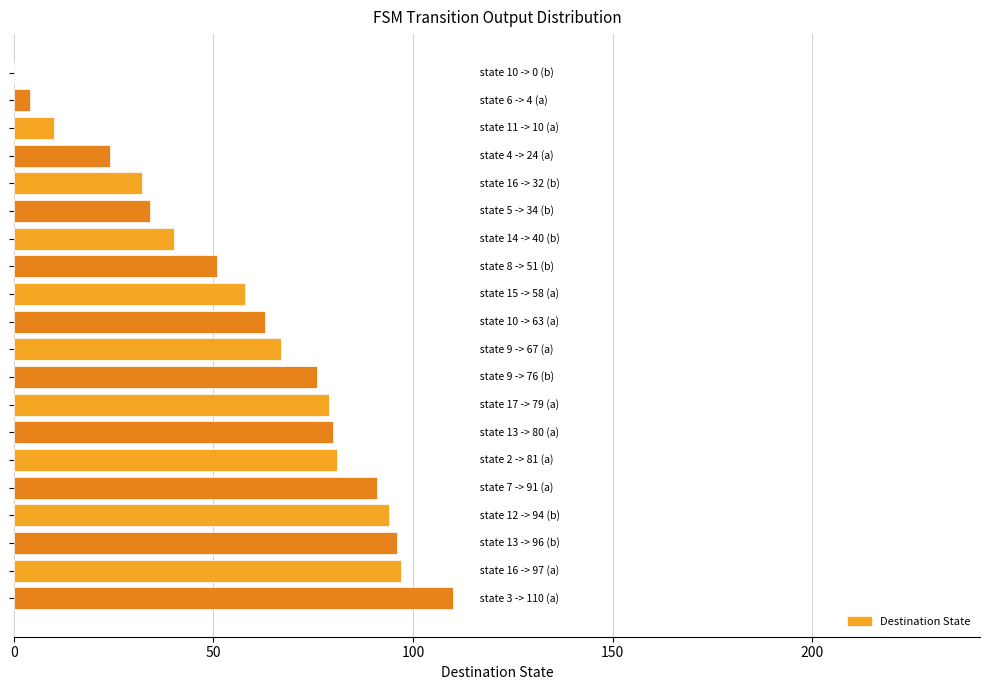

How many series are shown in this chart?

1